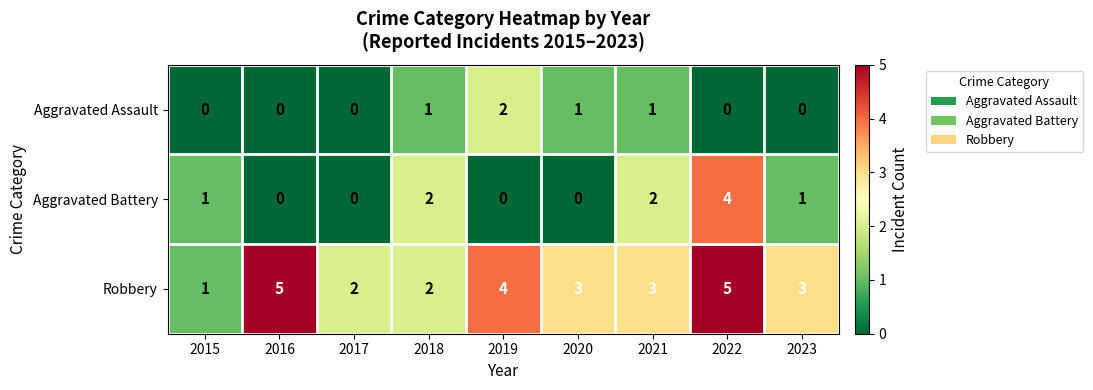

What is the spread (max minus min) of values at 2019?

4